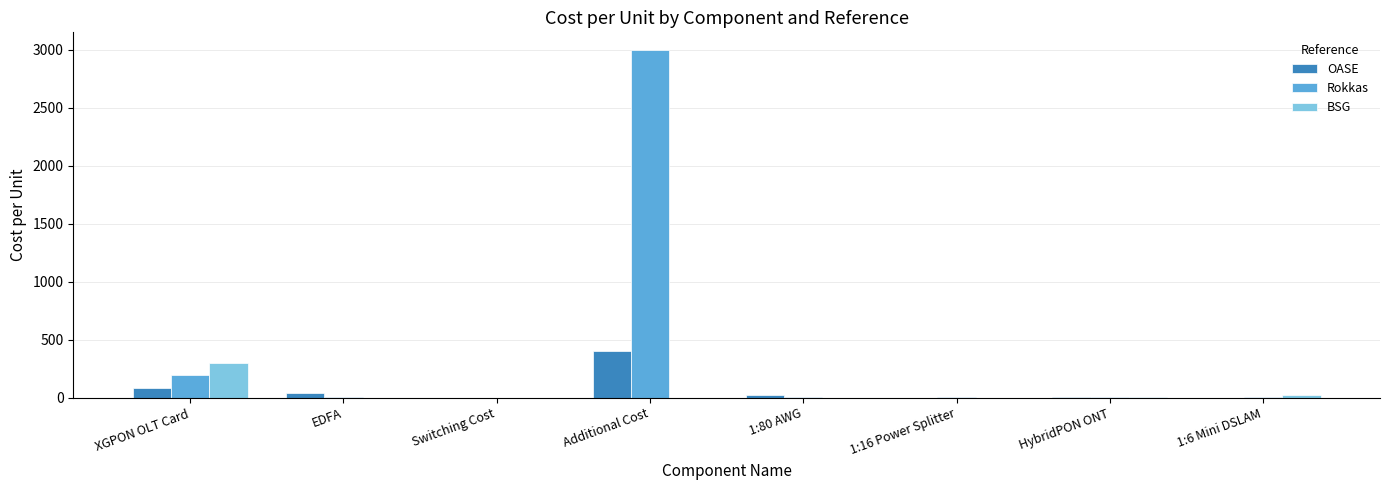

What is the maximum value for Rokkas?

3000.0